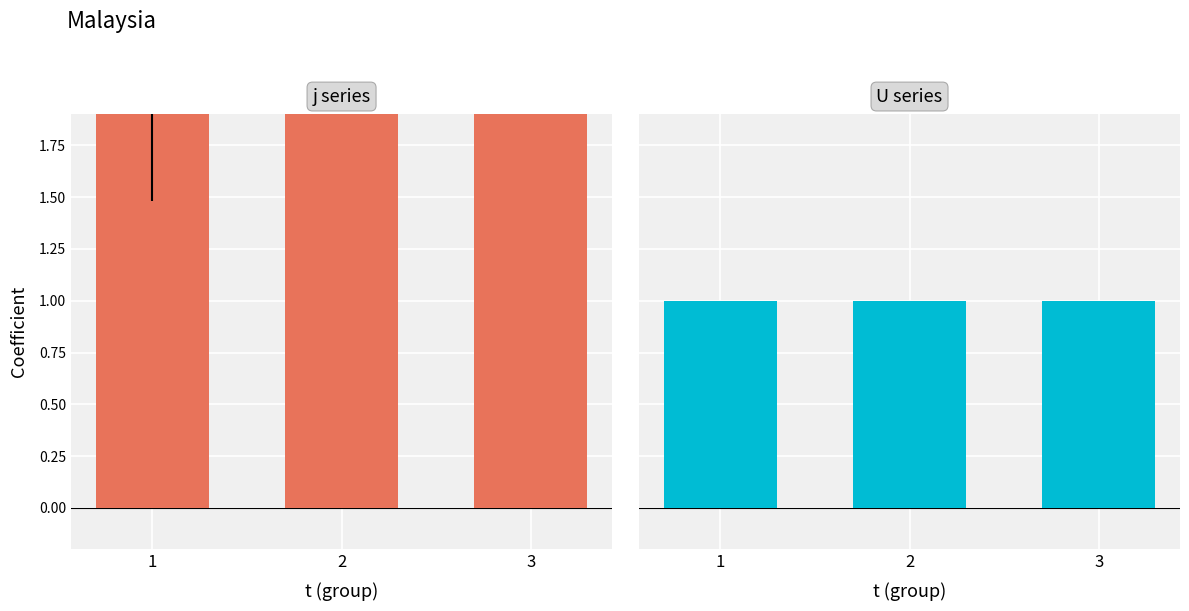

What is the difference between the j series values at 2 and 1?

5.3